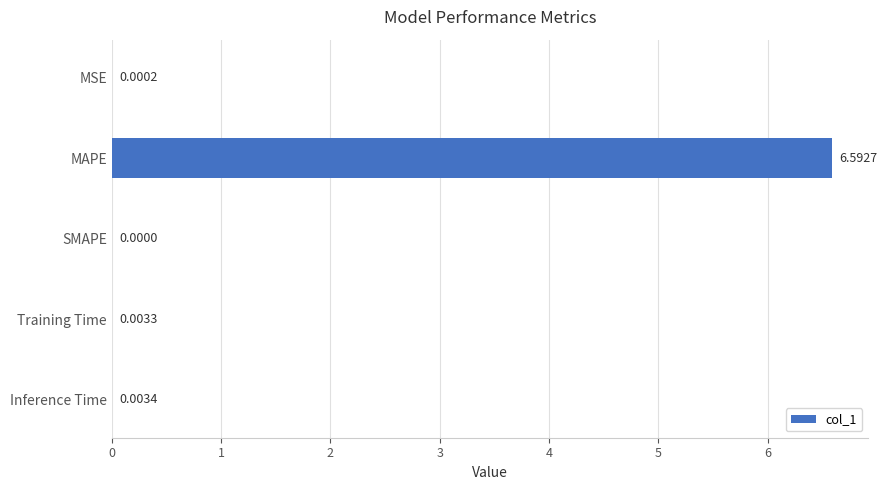

Are the bars horizontal?

Yes